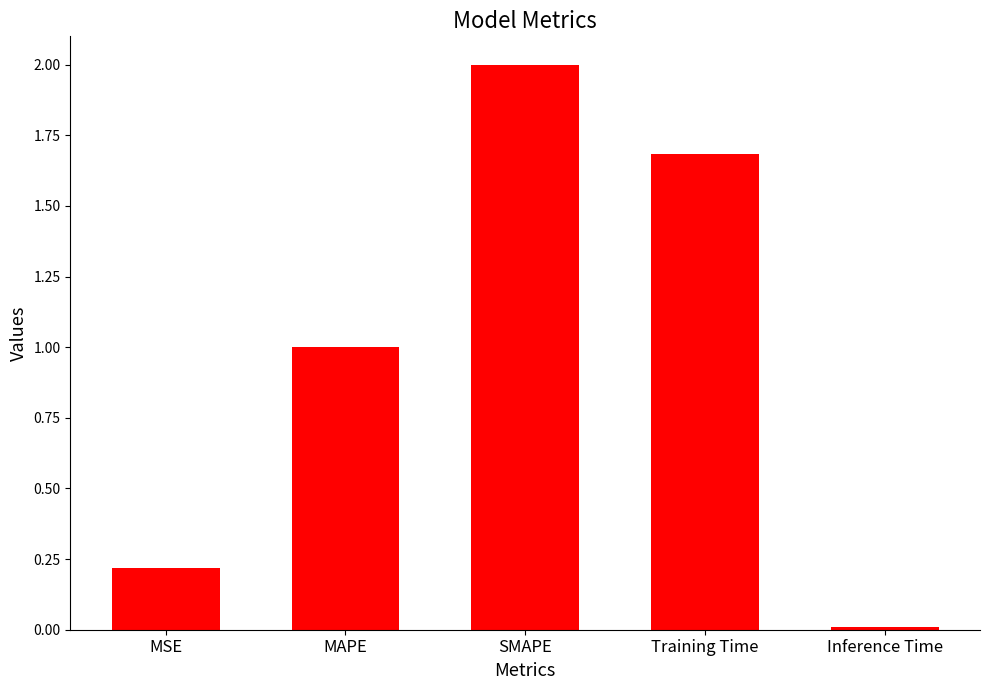

Which category has the lowest value across all series?

Inference Time